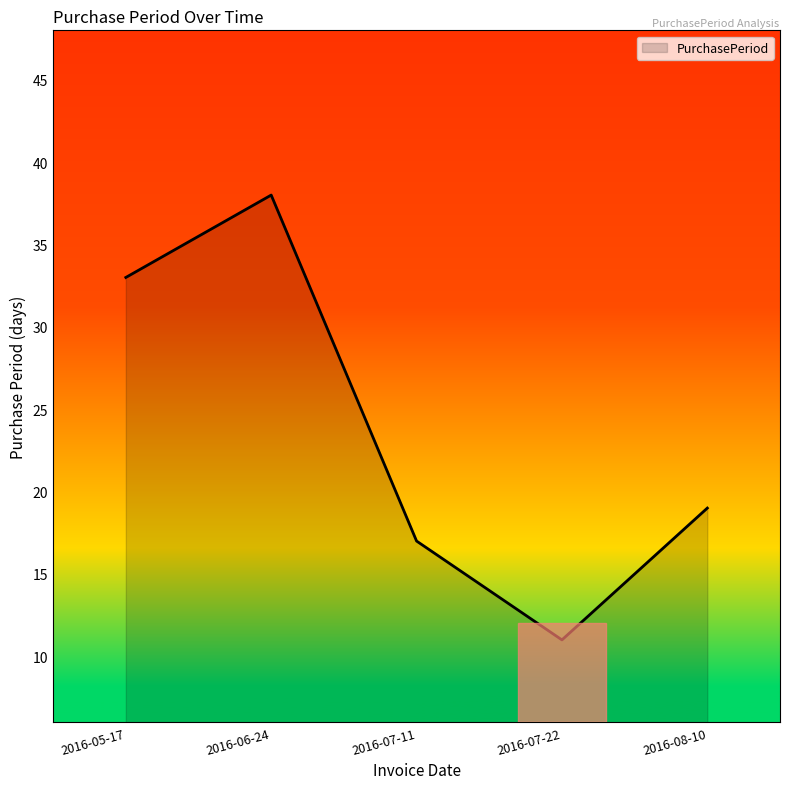

True or false: there are more than 1 points higher than both neighbors.

False